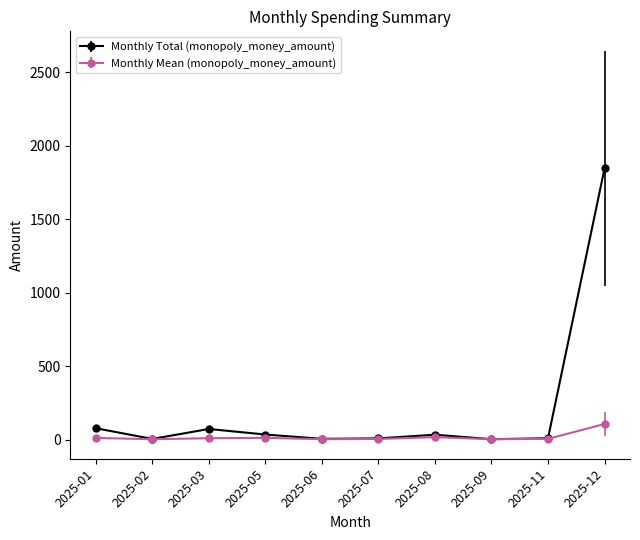

Where is the first local maximum for Monthly Total (monopoly_money_amount)?

2025-03